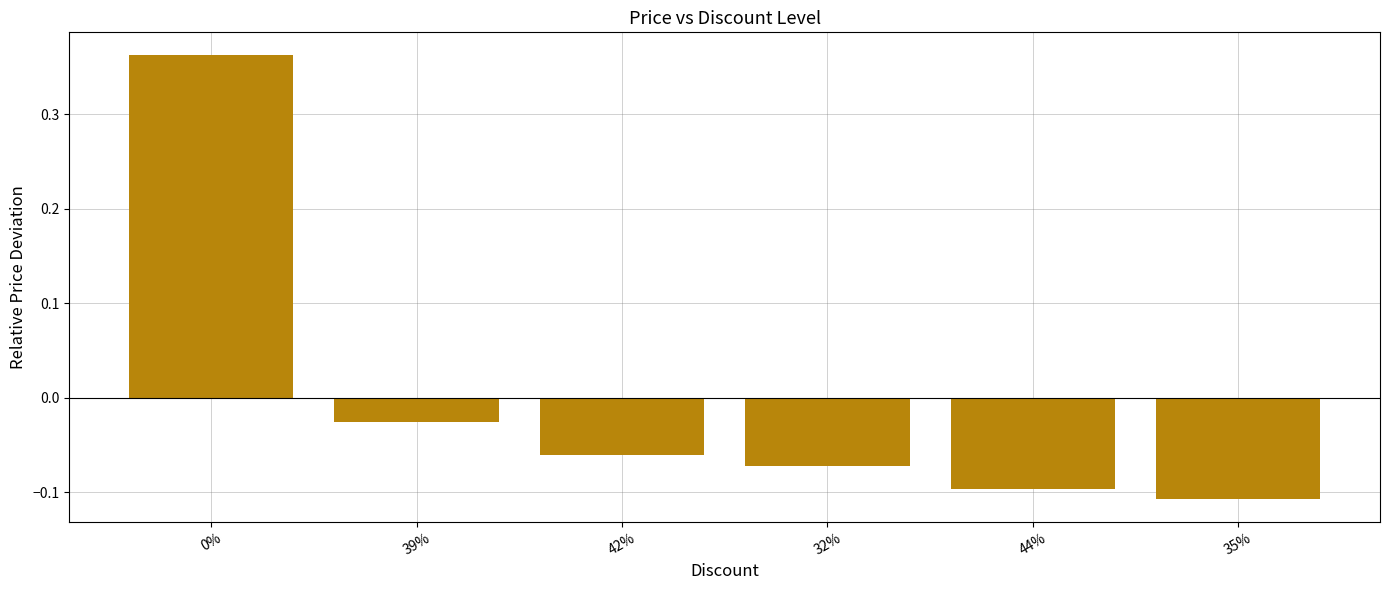

Which has a higher value, 44% or 39%?

39%